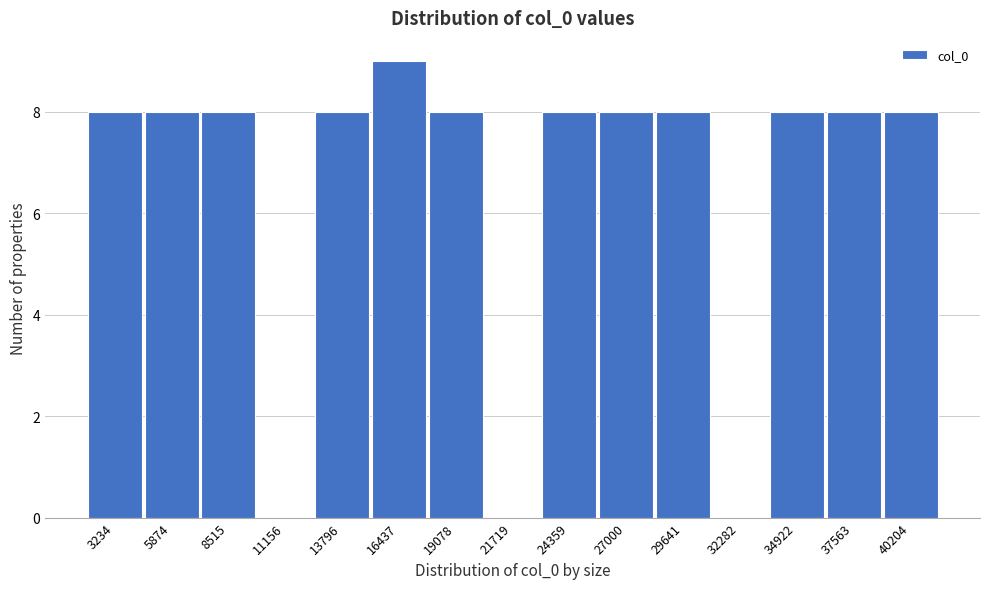

Reading left to right, list all the values displayed in this chart.

3234=8	5874=8	8515=8	11156=0	13796=8	16437=9	19078=8	21719=0	24359=8	27000=8	29641=8	32282=0	34922=8	37563=8	40204=8